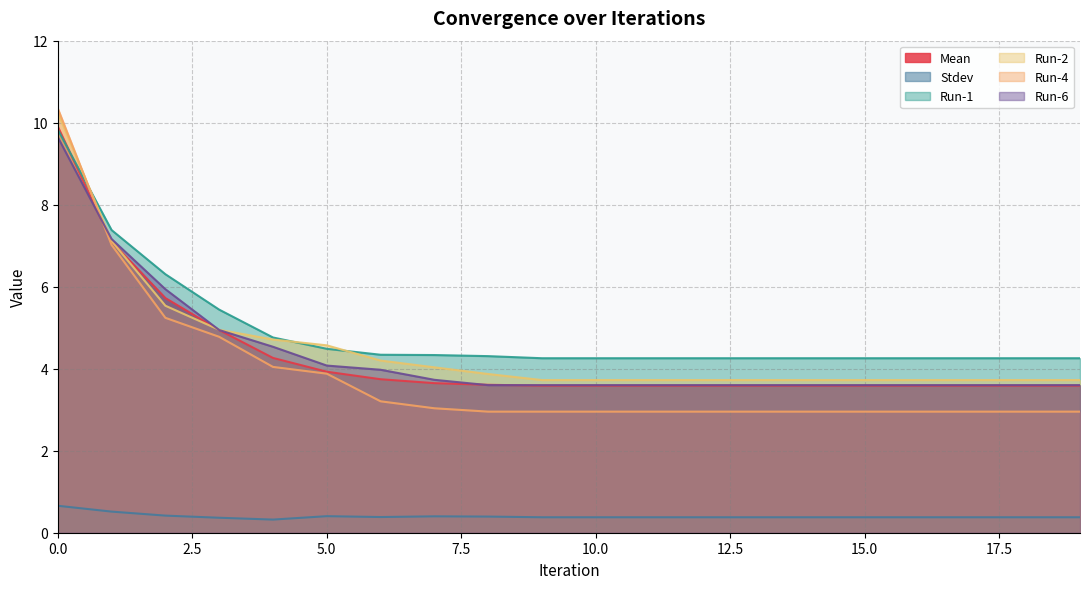

Does the chart display data point markers on the line(s)?

No